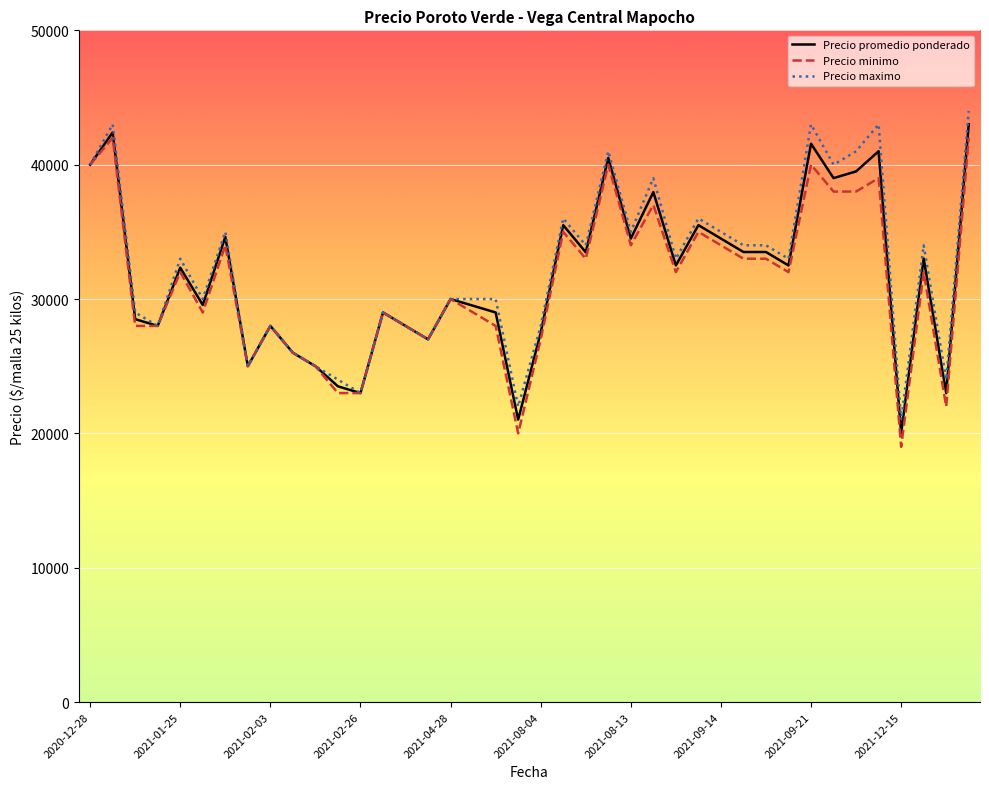

Which series has the largest total across all categories?

Precio maximo